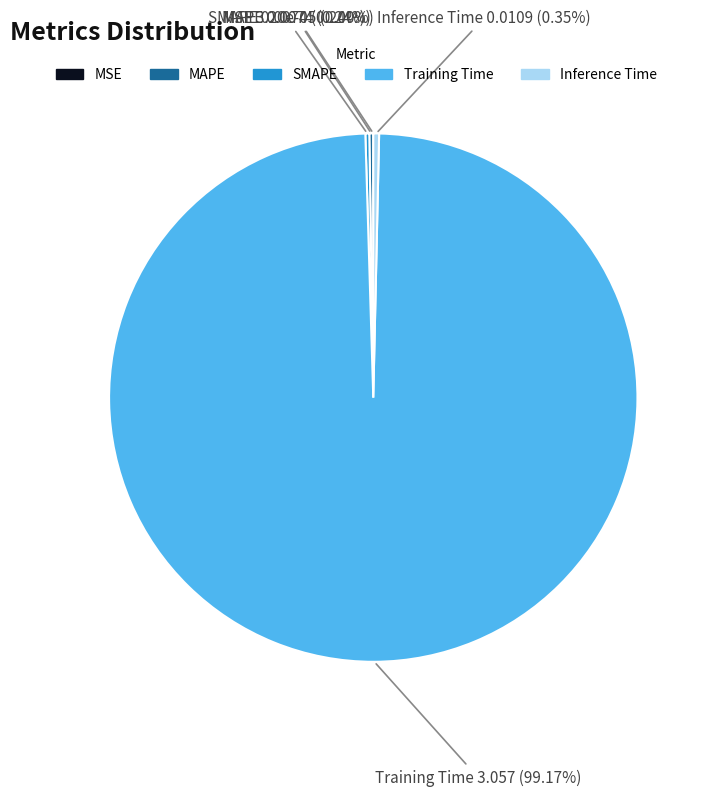

True or false: Inference Time accounts for 0% of the total.

True